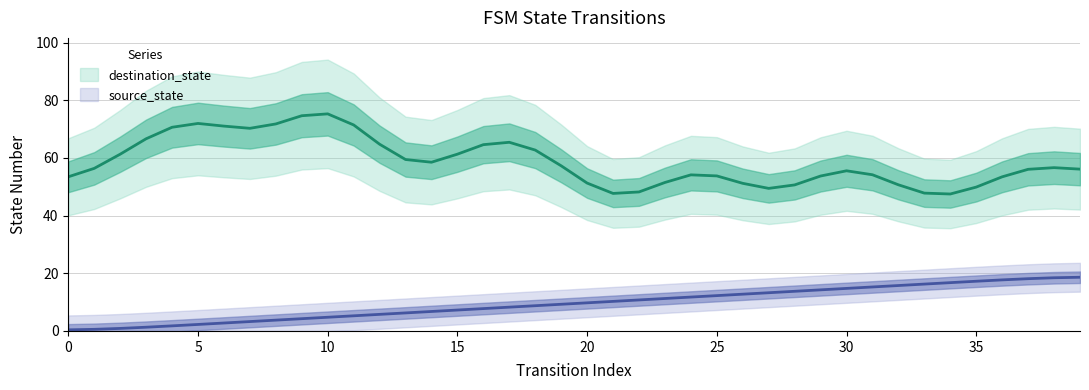

True or false: the data has more than 2 interior local peaks.

False